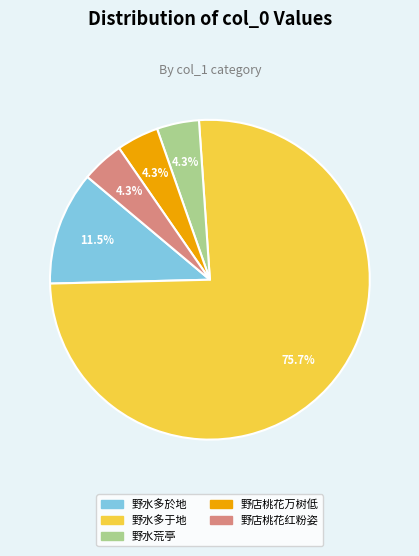

Is there any slice that represents more than half of the pie?

Yes